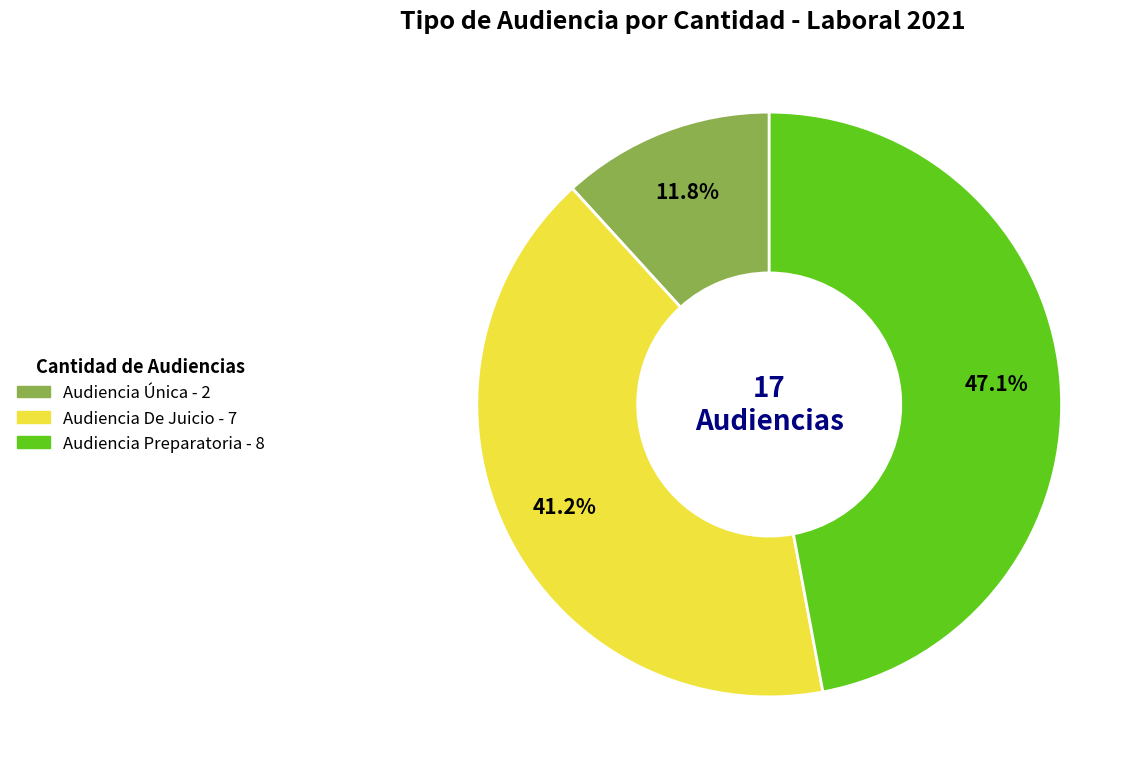

True or false: Audiencia Única accounts for 17% of the total.

False